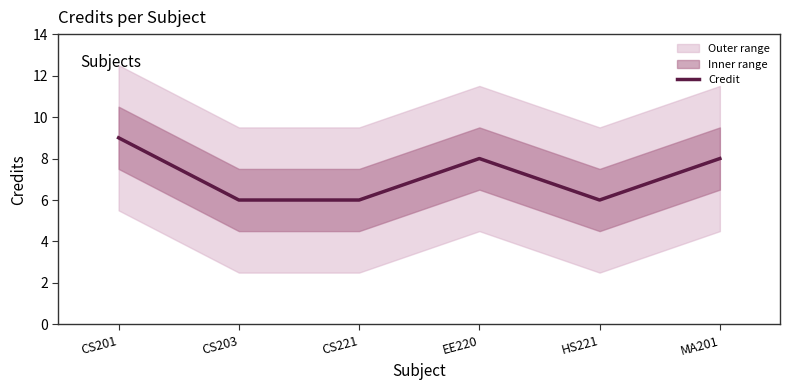

What value does the data have at MA201?

8